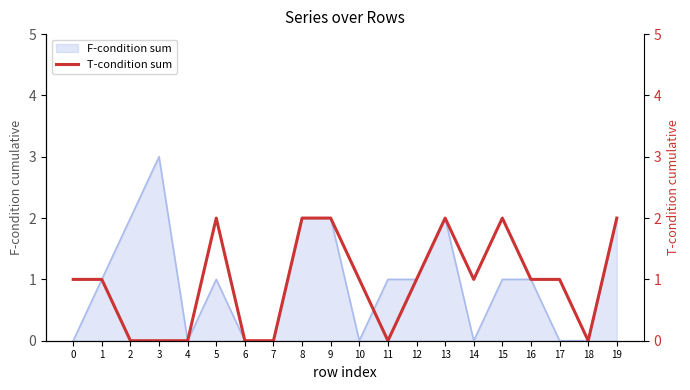

The value at 0 is 1. True or false?

True